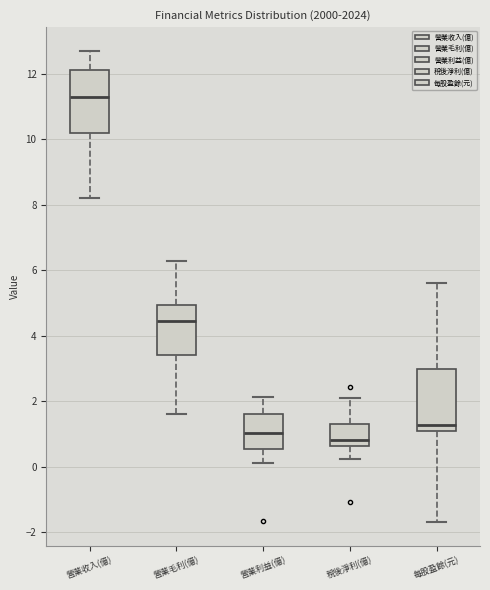

Where does the lower whisker of the box for 營業利益(億) end on the y-axis? The values are not printed on the chart, so give them approximately, as read against the axis.

0.2